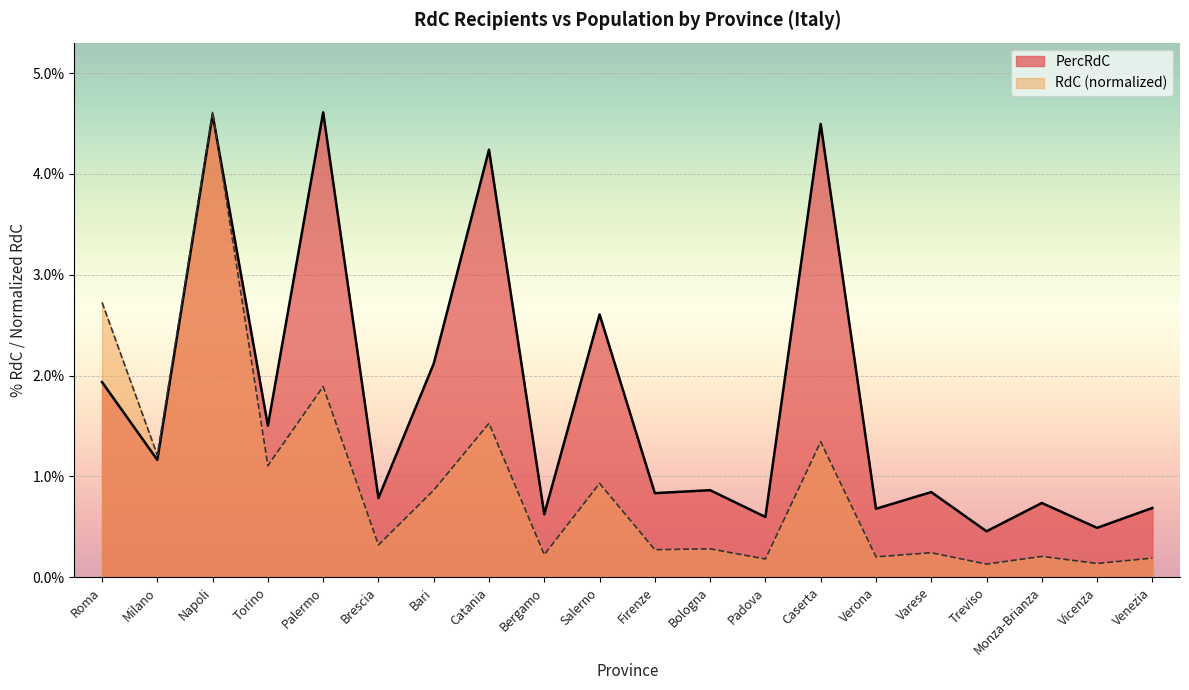

List the labels in order of value, largest first.

Palermo, Napoli, Caserta, Catania, Salerno, Bari, Roma, Torino, Milano, Bologna, Varese, Firenze, Brescia, Monza-Brianza, Venezia, Verona, Bergamo, Padova, Vicenza, Treviso